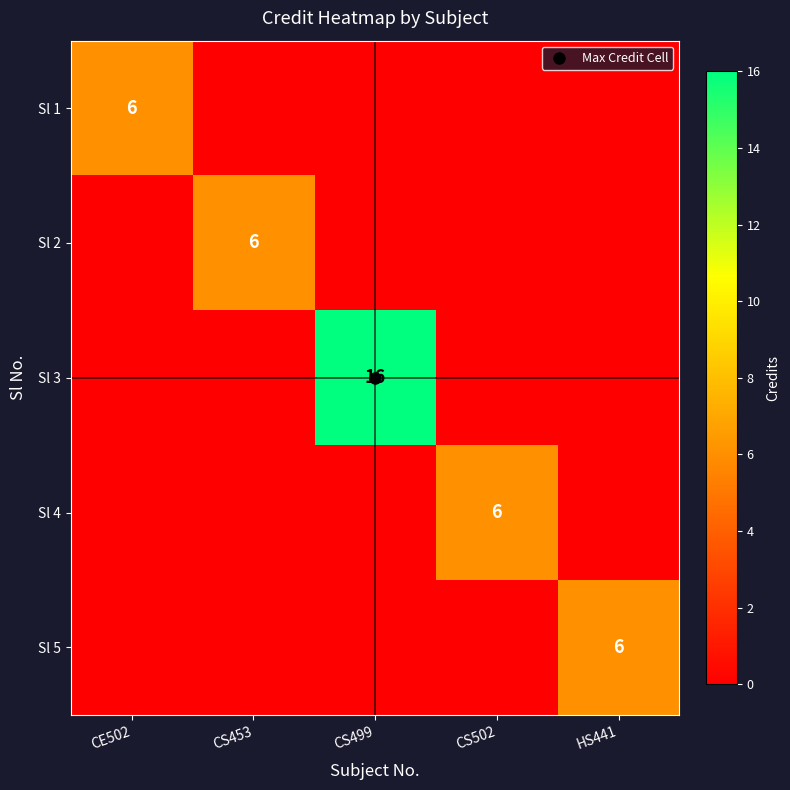

Between CE502 and HS441, which is larger?

CE502